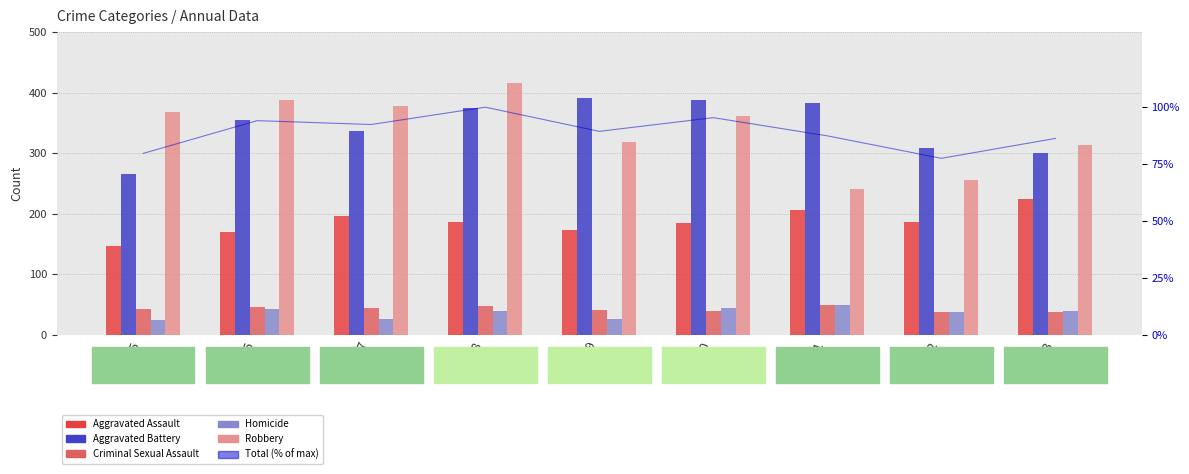

How many values in the Aggravated Battery series are below 355?

4